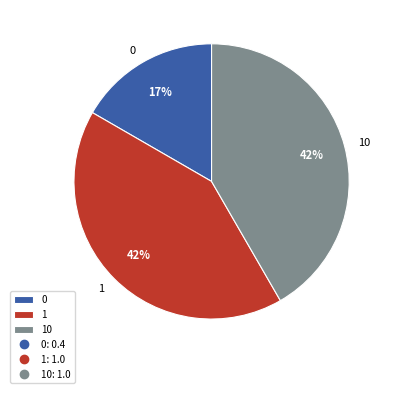

Count the number of slices in the pie.

3